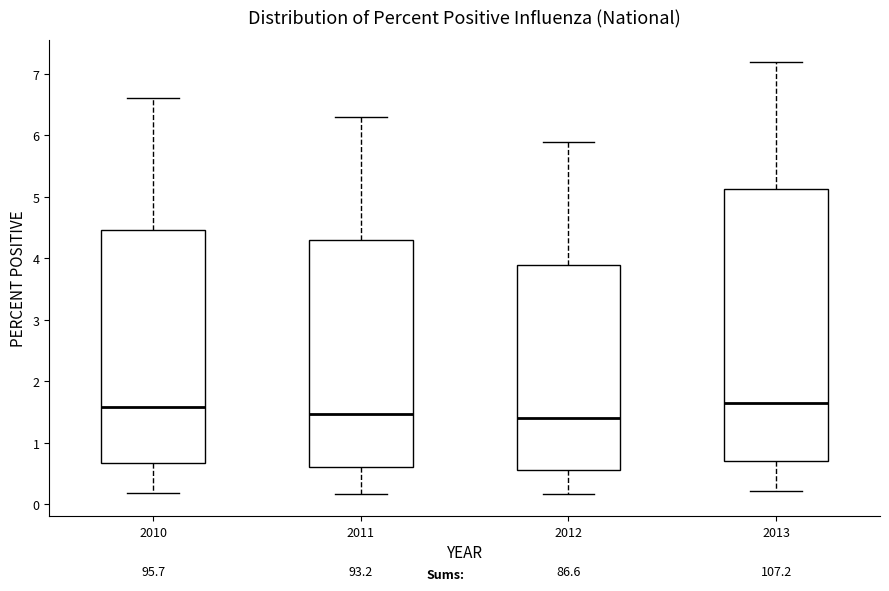

Reading left to right, read every box against the y-axis: the position of its median line, the range the box covers, and the ends of its whiskers. The values are not printed on the chart, so give them approximately, as read against the axis.

2010: median 1.6, box 0.7 to 4.5, whiskers 0.2 to 6.6
2011: median 1.5, box 0.6 to 4.3, whiskers 0.2 to 6.3
2012: median 1.4, box 0.6 to 3.9, whiskers 0.2 to 5.9
2013: median 1.7, box 0.7 to 5.1, whiskers 0.2 to 7.2